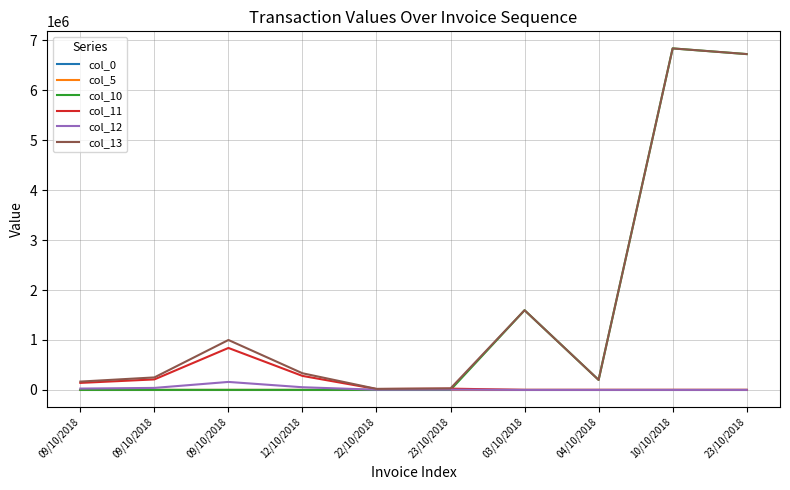

Does the chart have visible grid lines?

Yes